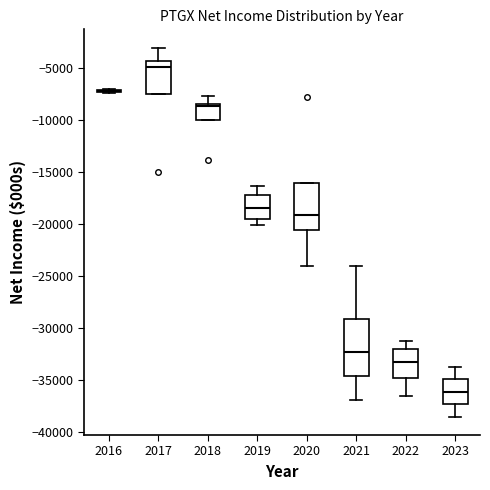

Reading left to right, transcribe this box plot: for each box, give where its median line is, the range the box spans, and where its two whiskers end, as read against the y-axis. The values are not printed on the chart, so give them approximately, as read against the axis.

2016: box collapsed to a line at -7000, whiskers -7500 to -7000
2017: median -5000, box -7500 to -4500, whiskers -7500 to -3000
2018: median -8500 (just below the box's upper edge), box -10000 to -8500, whiskers -10000 to -7500
2019: median -18500, box -19500 to -17000, whiskers -20000 to -16500
2020: median -19000, box -20500 to -16000, whiskers -24000 to -16000
2021: median -32500, box -34500 to -29000, whiskers -37000 to -24000
2022: median -33000, box -35000 to -32000, whiskers -36500 to -31000
2023: median -36000, box -37500 to -35000, whiskers -38500 to -33500